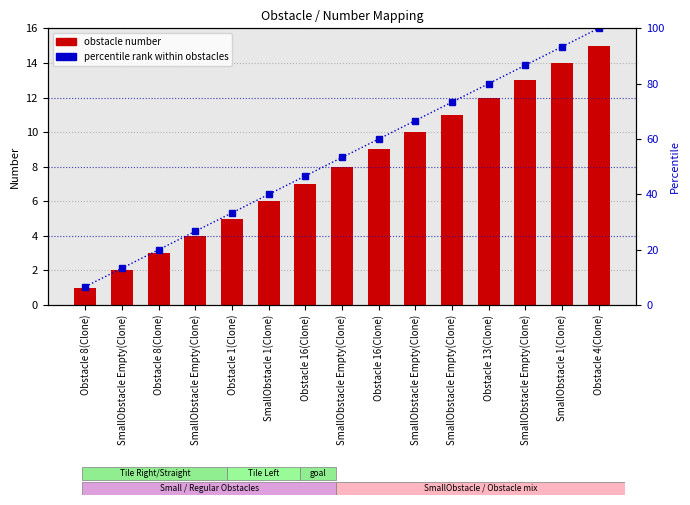

What are all the series names shown in the legend?

obstacle number, percentile rank within obstacles